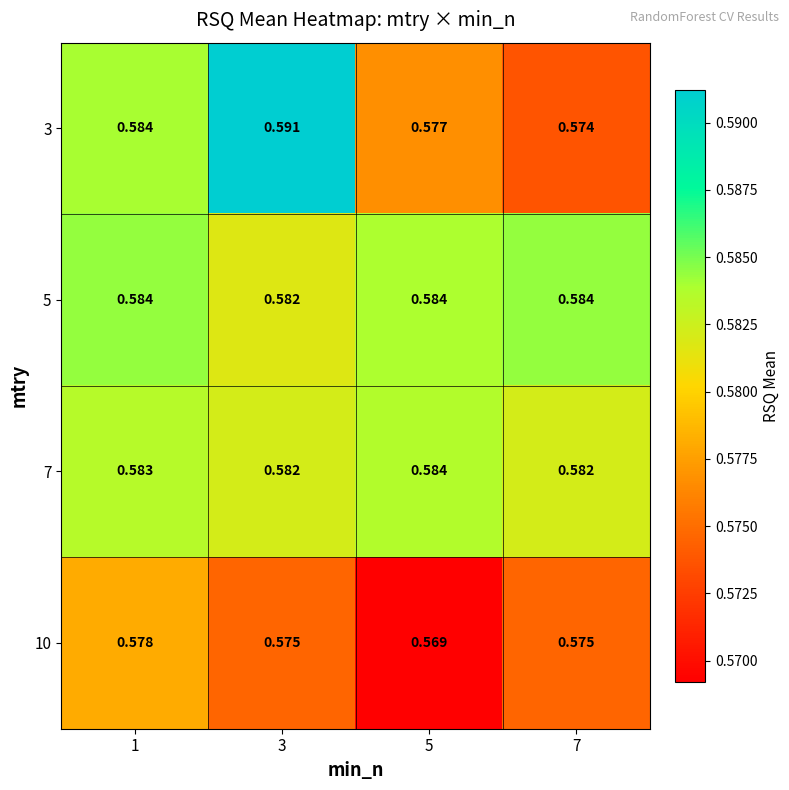

Is the value of 7 at 1 greater than the value of 10 at 1?

Yes